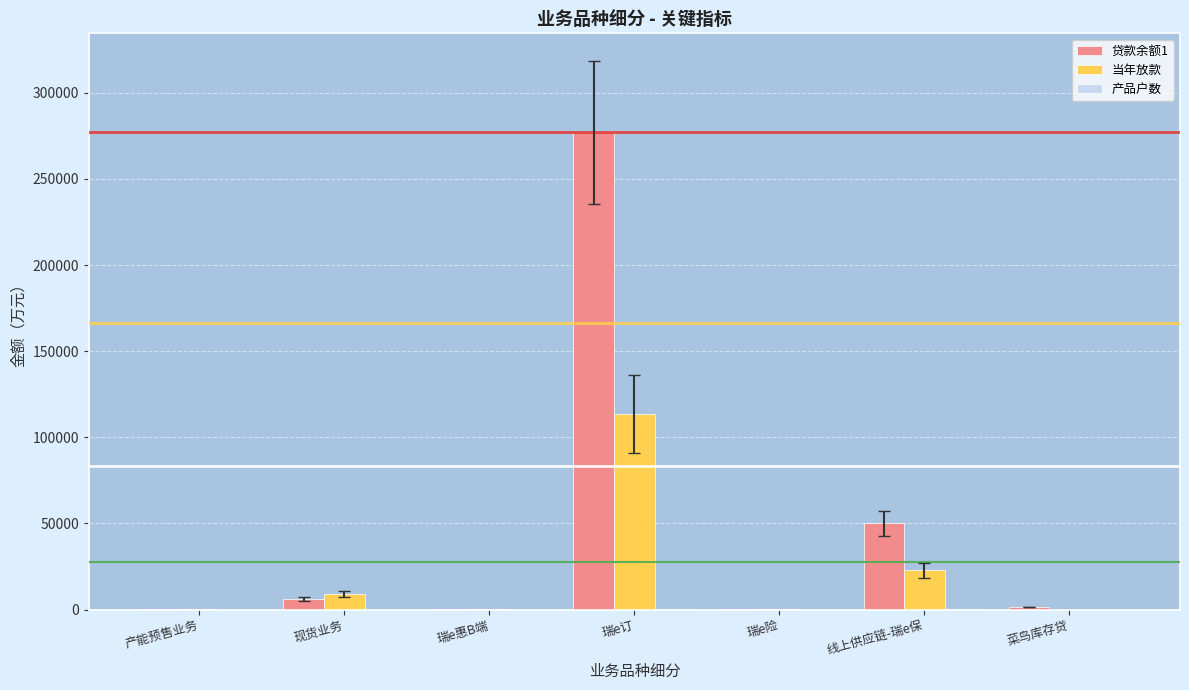

Count the number of data series in this chart.

3